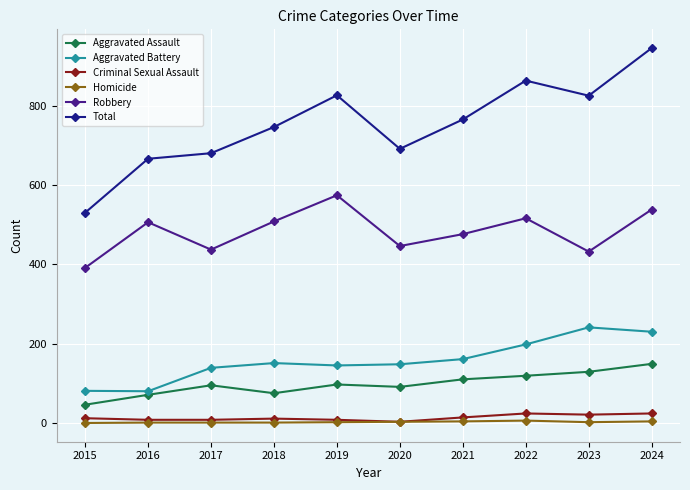

In Aggravated Battery, how many points are lower than both neighbors (excluding endpoints)?

2